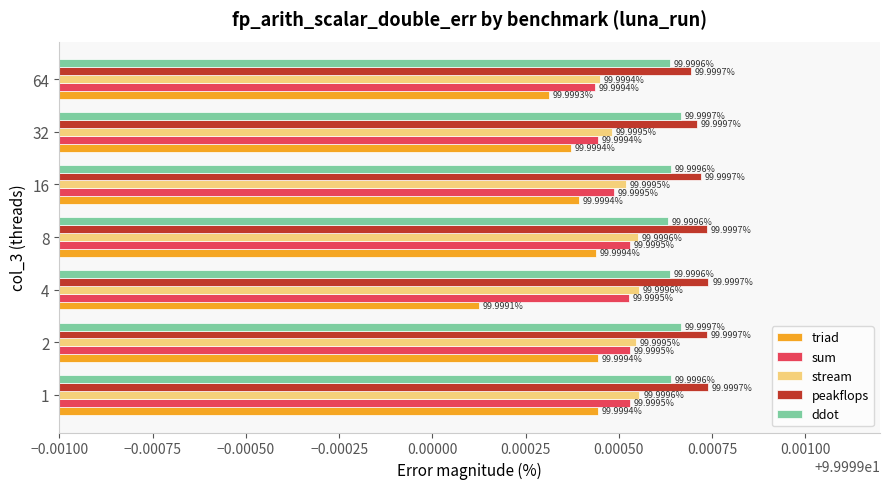

At how many categories does at least one series exceed 99?

7